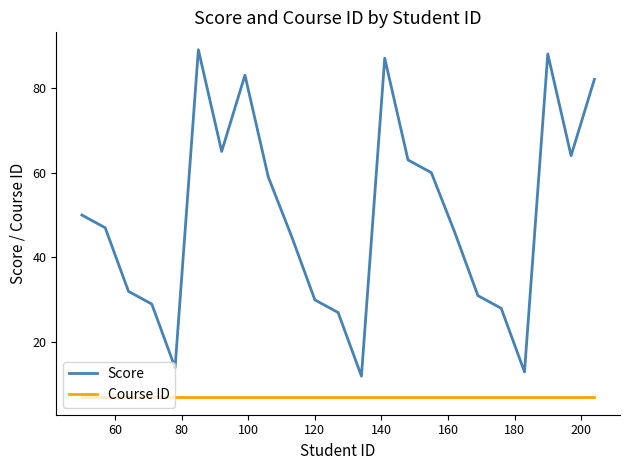

List the series in order of their overall mean, highest first.

Score, Course ID